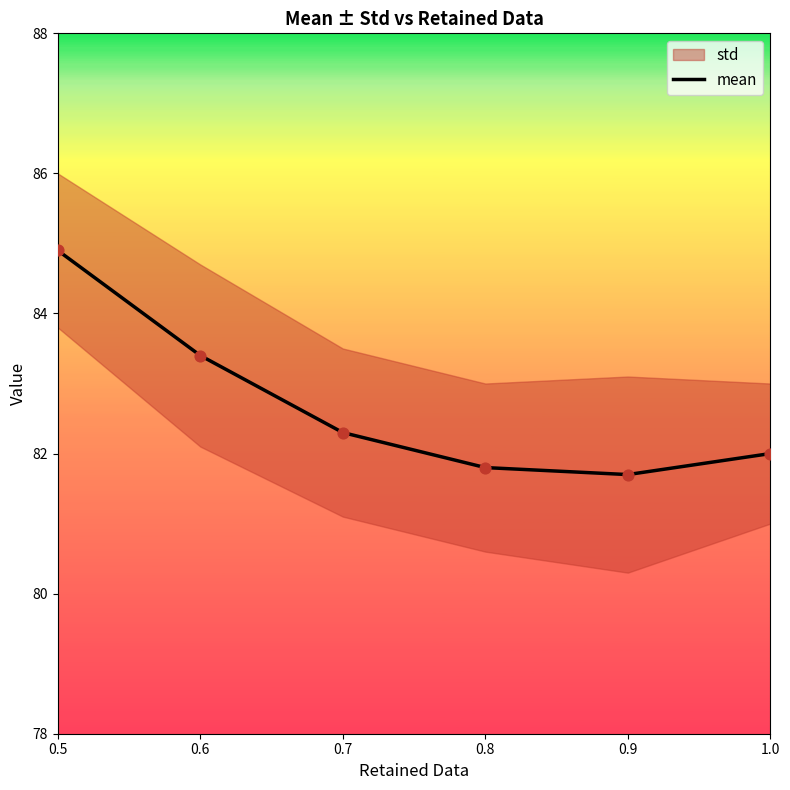

What is the change in value from 0.5 to 0.8?

-3.1